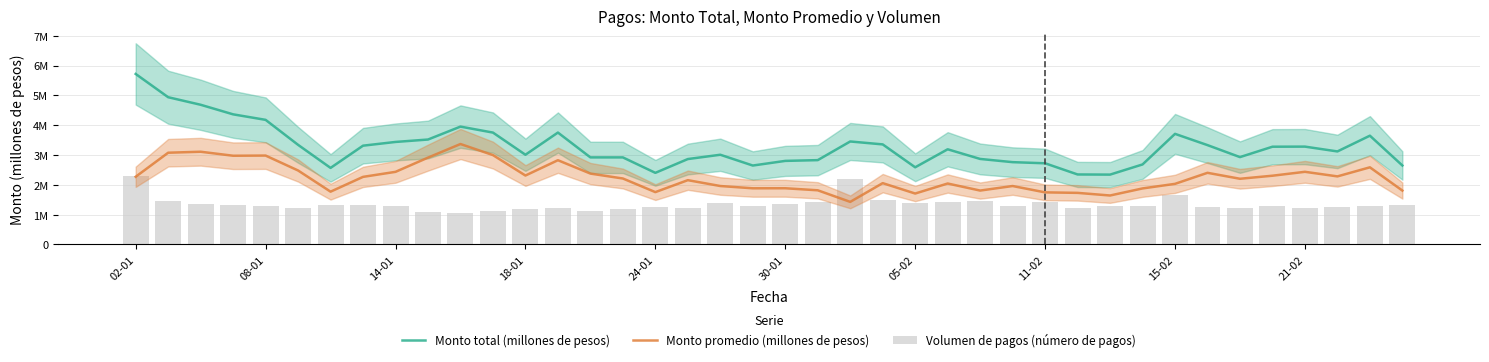

List the series in order of their peak value, highest first.

Monto total (millones de pesos), Monto promedio (millones de pesos), Volumen de pagos (número de pagos)